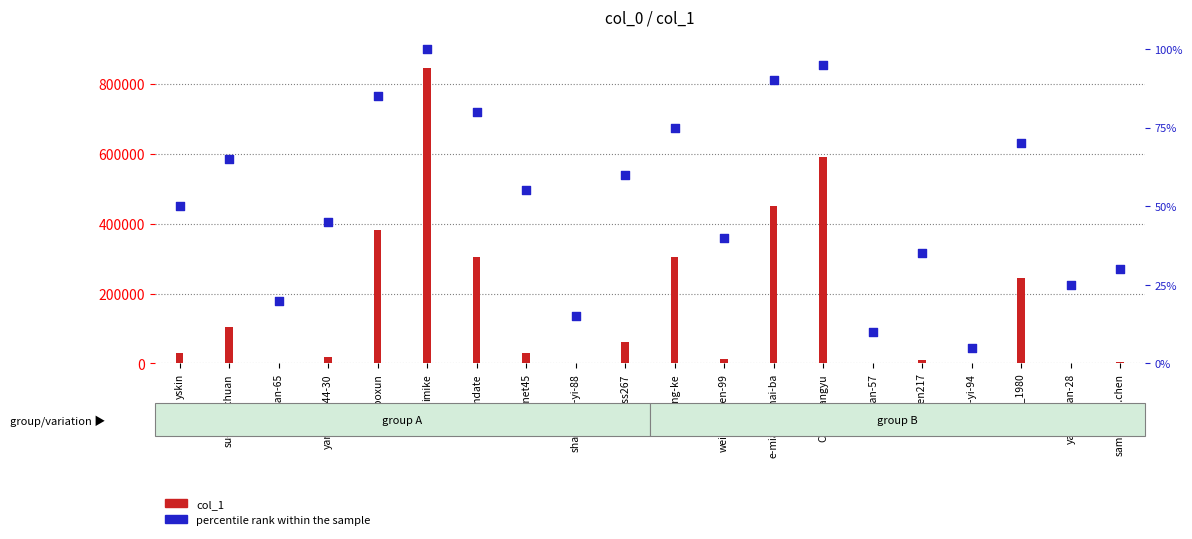

Which has a higher value, yskin or shao-chen-yi-88?

yskin